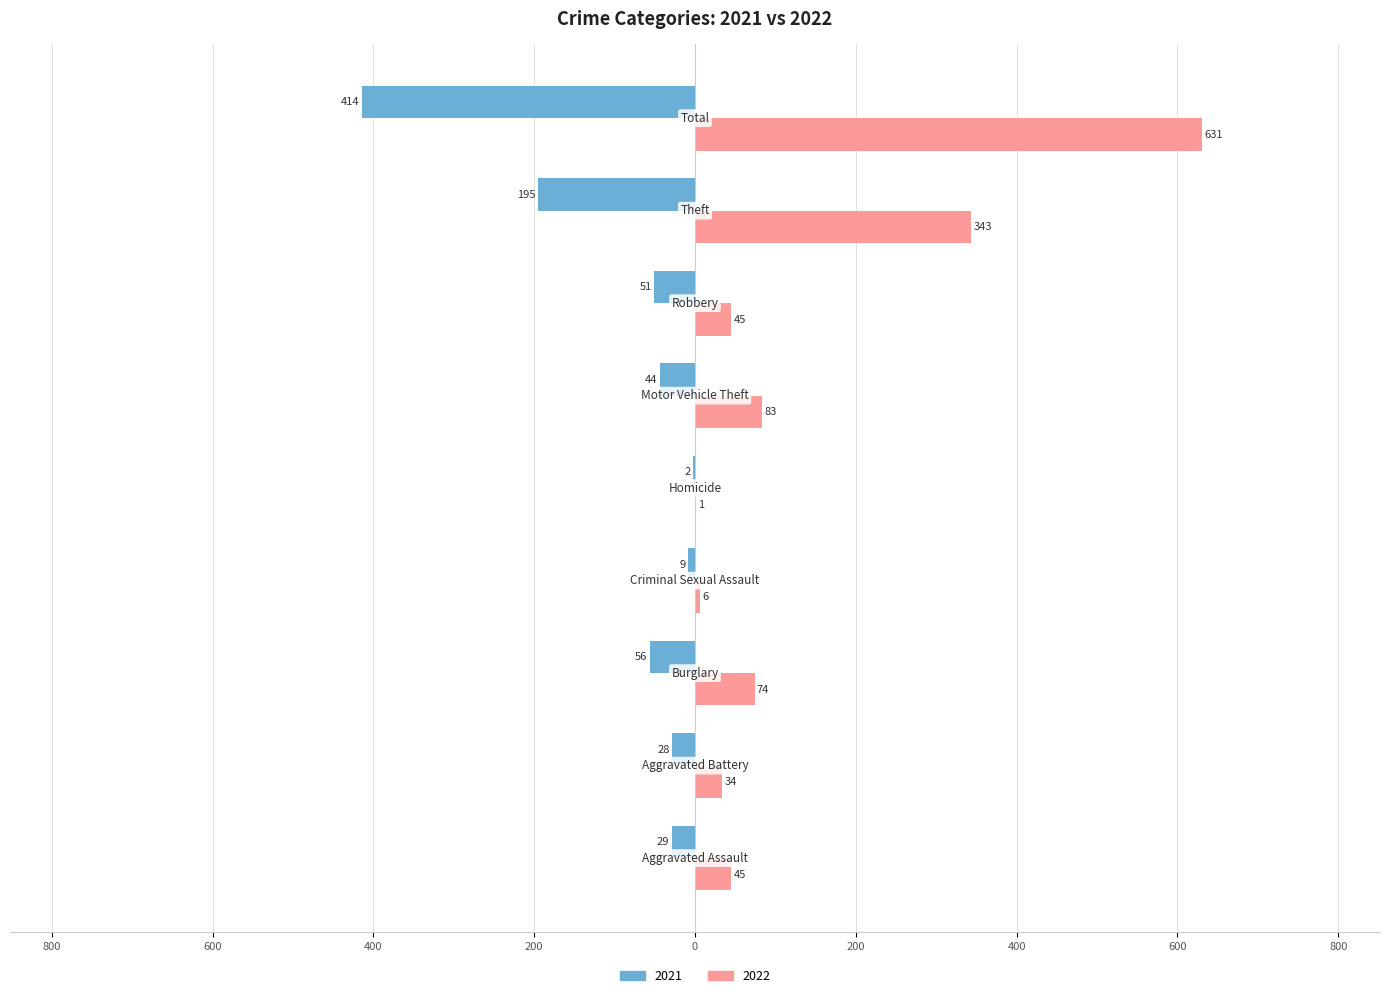

Which series has the largest range (max minus min)?

2022